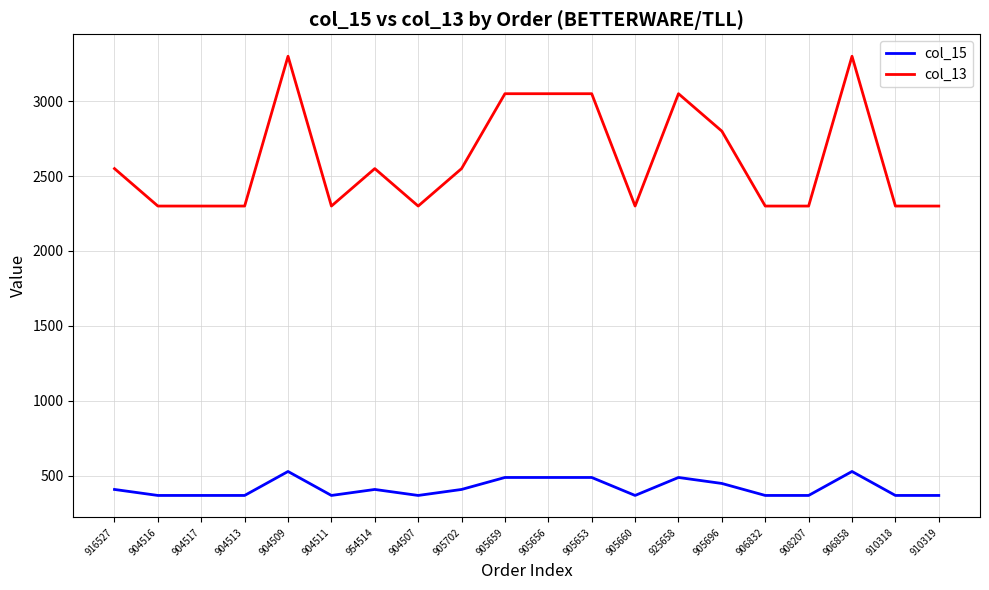

List the series in order of their overall mean, lowest first.

col_15, col_13